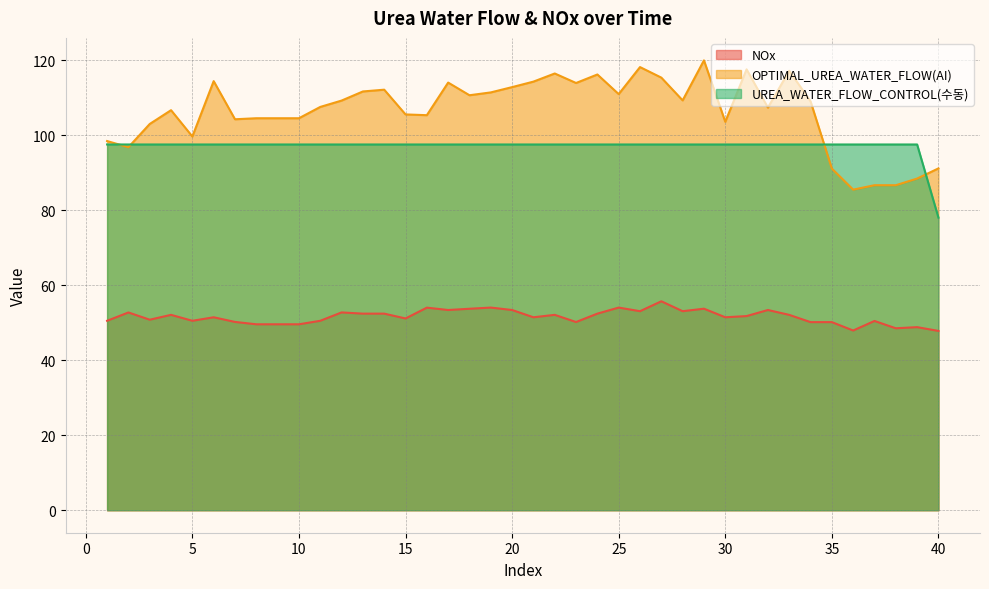

How many lines are shown in the chart?

3